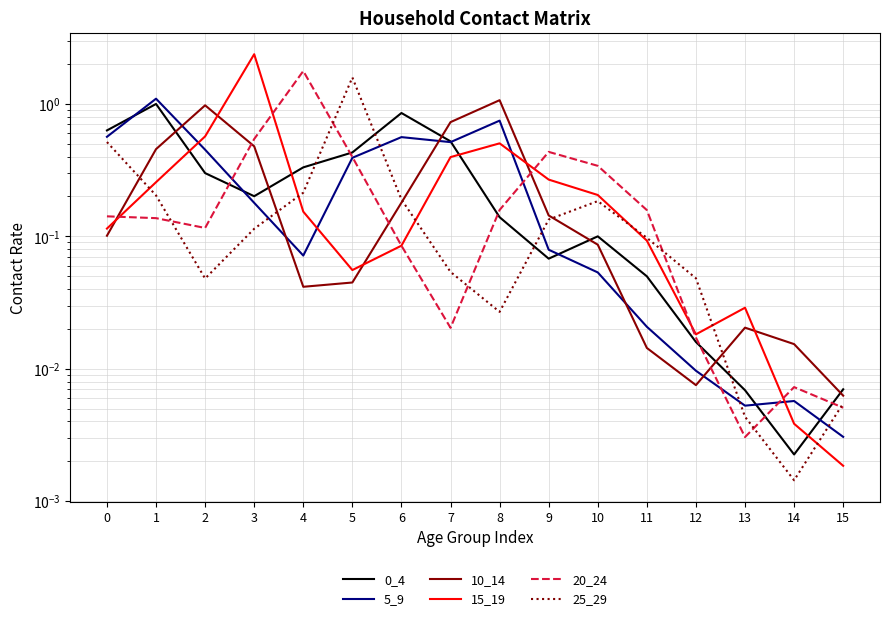

Which series has the widest spread of values?

15_19